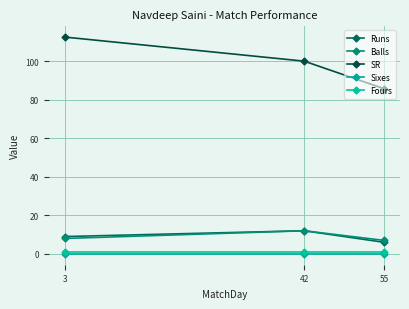

Rank the categories by SR value from highest to lowest.

3, 42, 55